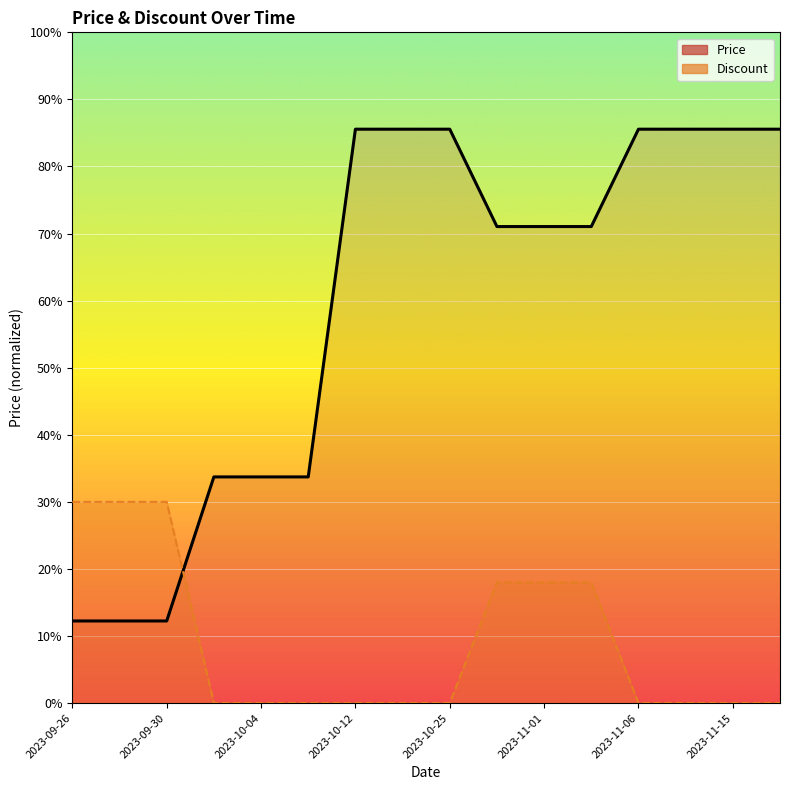

Reading left to right, extract all data points from this chart.

27550	27550	27550	29000	29000	29000	32500	32500	32500	31520	31520	31520	32500	32500	32500	32500